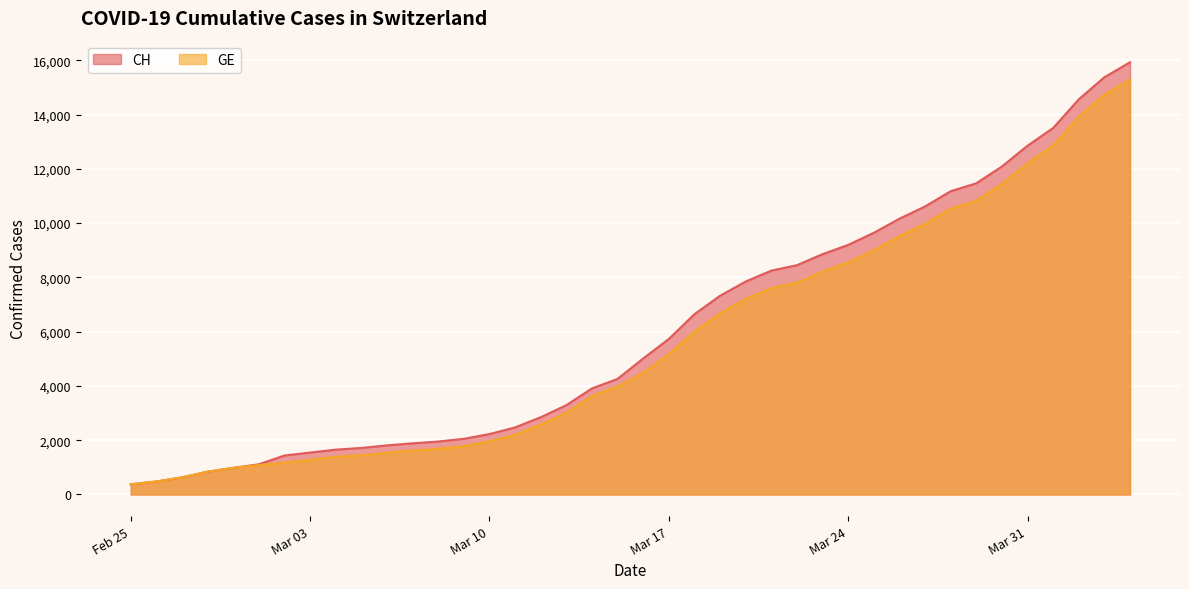

List the series in order of their overall mean, highest first.

CH, GE